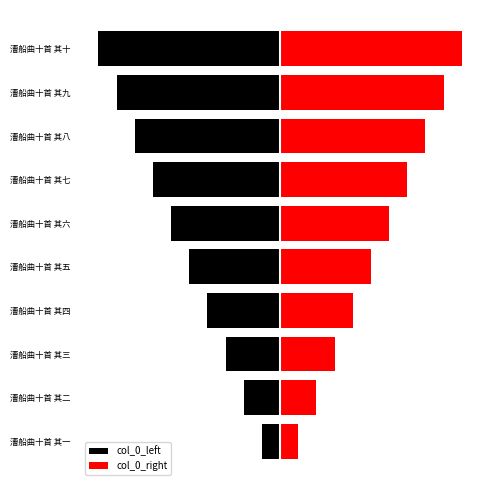

Reading right to left, extract all data points from this chart.

col_0_left: -5.0	-4.5	-4.0	-3.5	-3.0	-2.5	-2.0	-1.5	-1.0	-0.5
col_0_right: 5.0	4.5	4.0	3.5	3.0	2.5	2.0	1.5	1.0	0.5